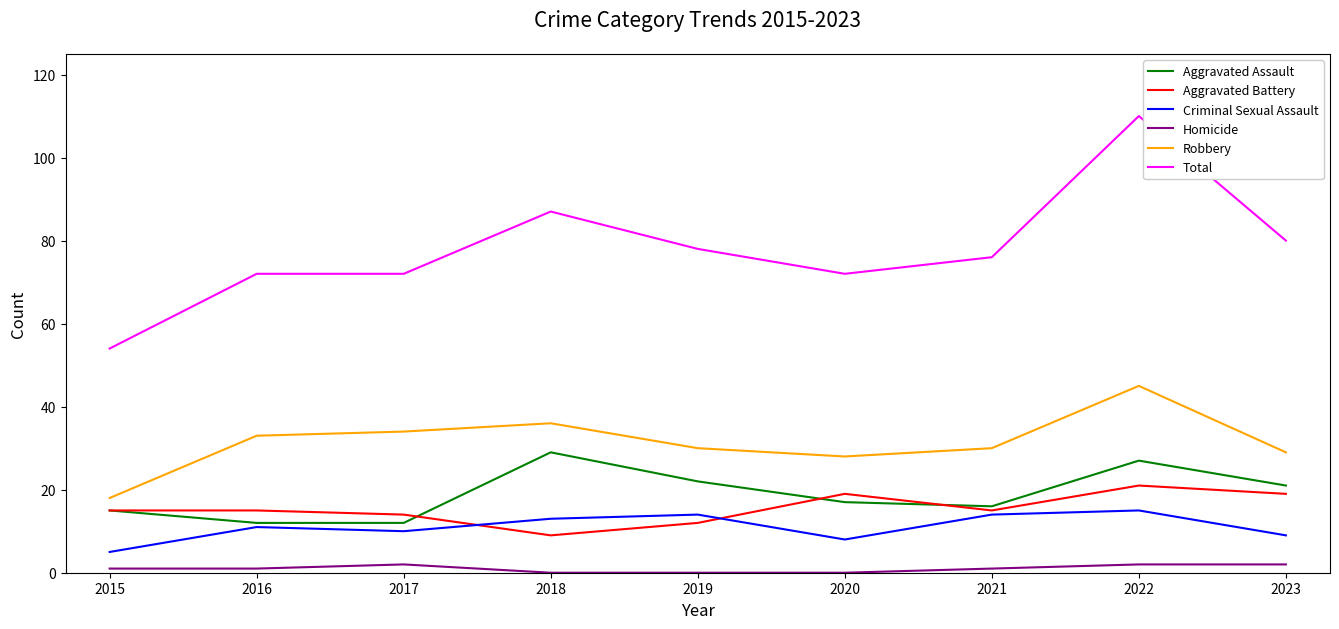

Reading left to right, transcribe all the data shown in this chart.

Aggravated Assault: 15	12	12	29	22	17	16	27	21
Aggravated Battery: 15	15	14	9	12	19	15	21	19
Criminal Sexual Assault: 5	11	10	13	14	8	14	15	9
Homicide: 1	1	2	0	0	0	1	2	2
Robbery: 18	33	34	36	30	28	30	45	29
Total: 54	72	72	87	78	72	76	110	80